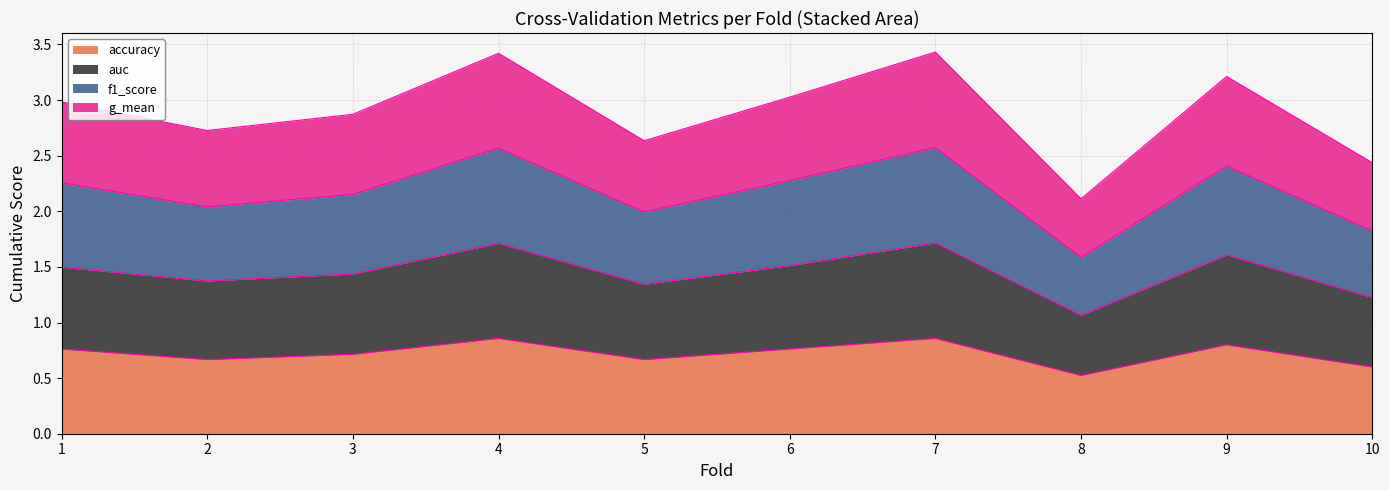

What are all the series names shown in the legend?

accuracy, auc, f1_score, g_mean